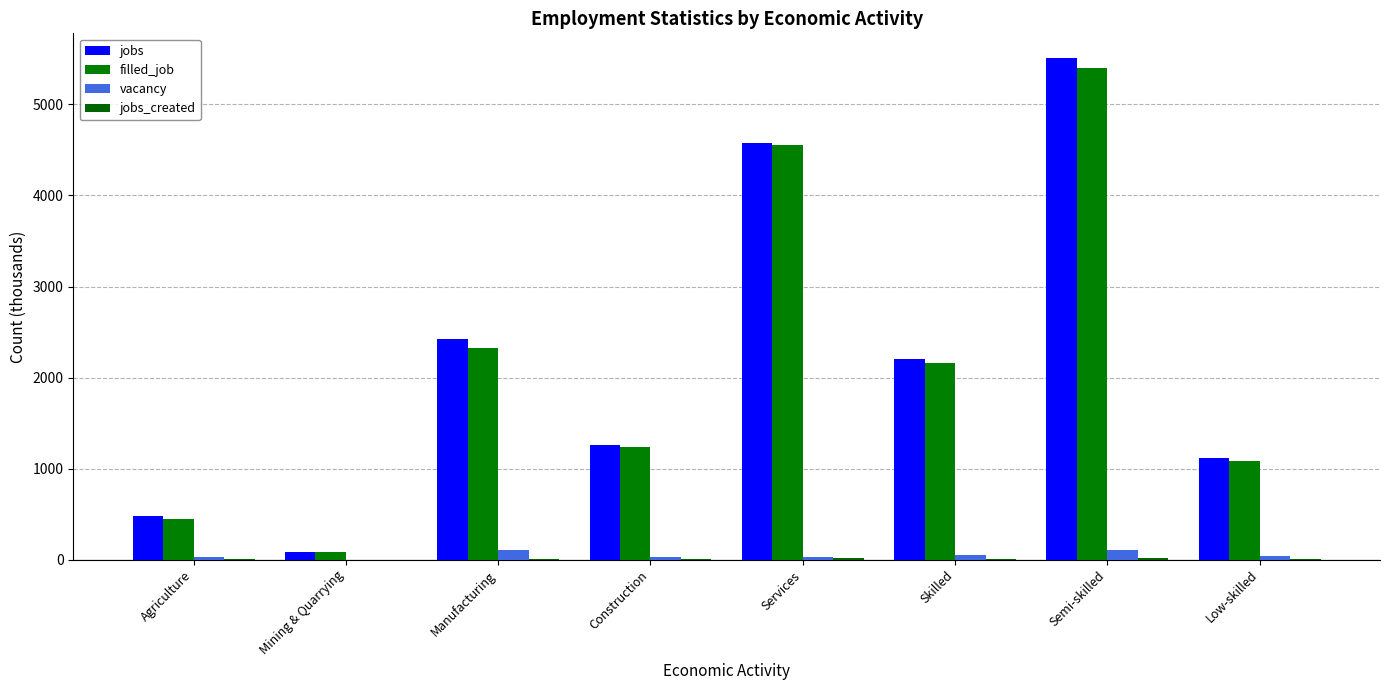

At which label does jobs reach its peak?

Semi-skilled